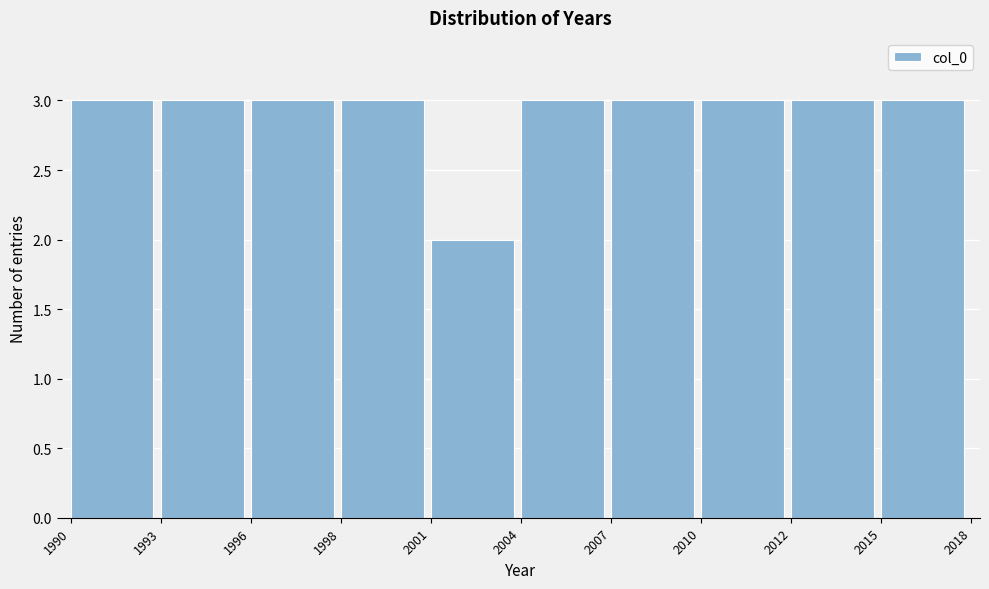

Reading left to right, list all the values displayed in this chart.

1990=3	1993=3	1996=3	1998=3	2001=2	2004=3	2007=3	2010=3	2012=3	2015=3